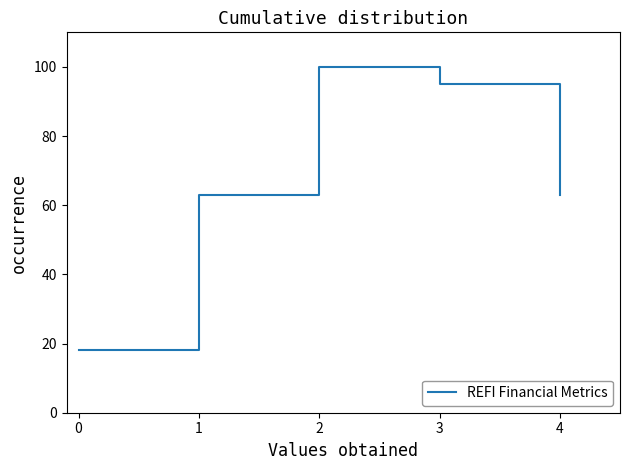

What is the difference between the maximum and minimum values?

82